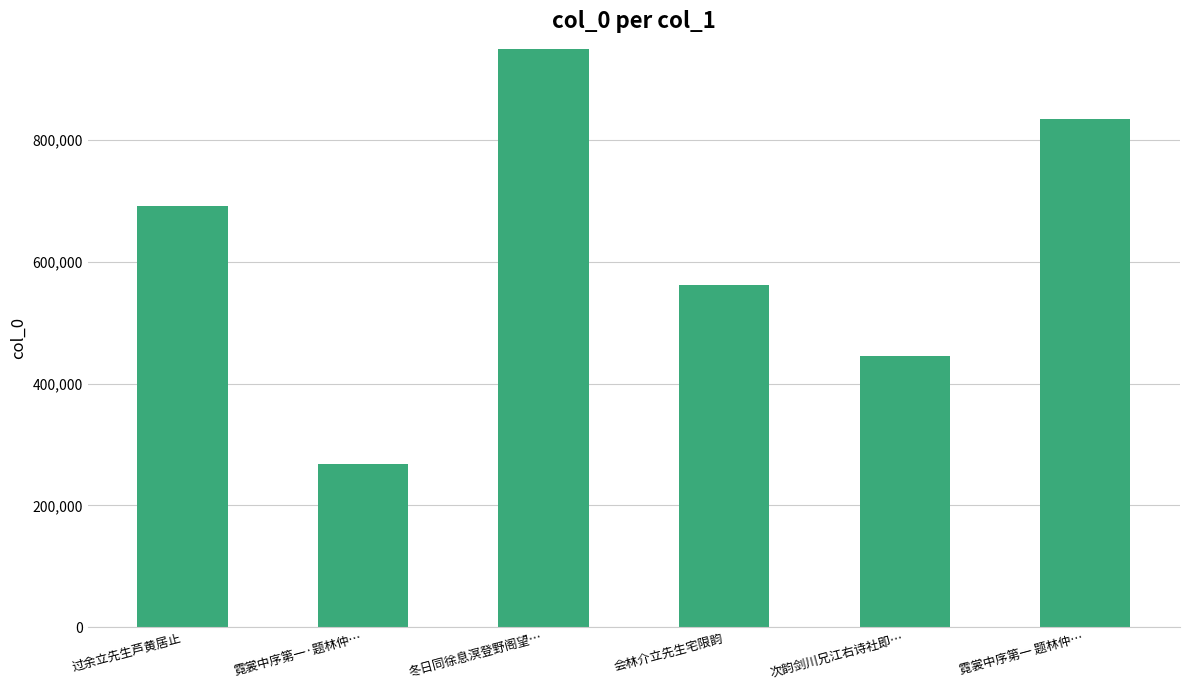

At which category does the chart reach its minimum across all series?

霓裳中序第一·题林仲…